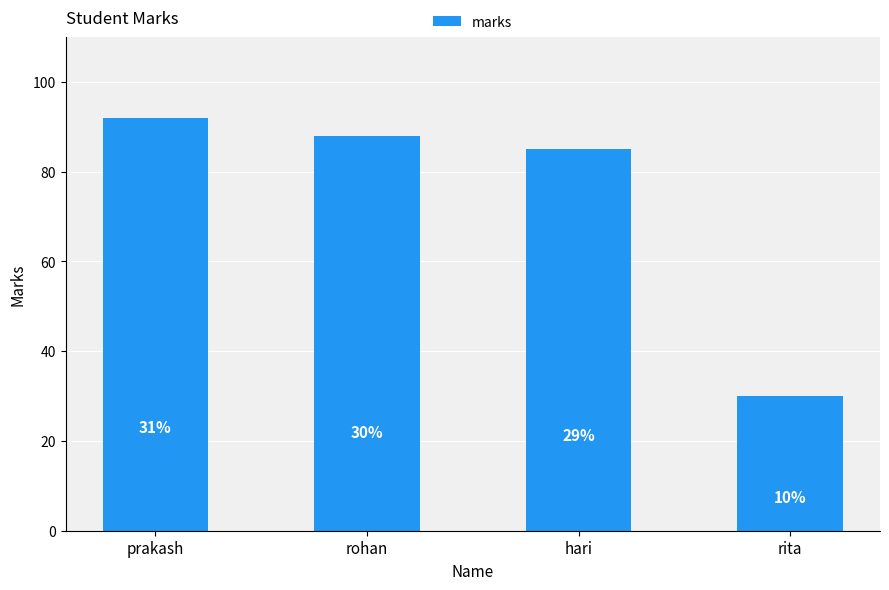

At which category does the chart reach its minimum across all series?

rita